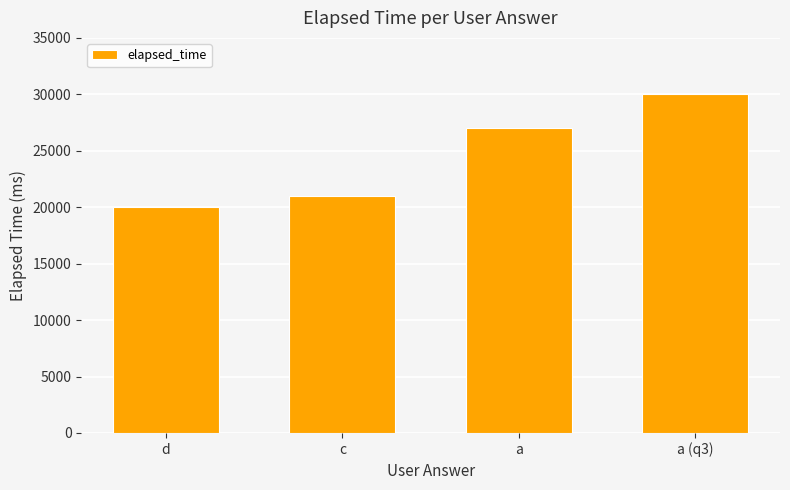

List the labels in order of value, smallest first.

d, c, a, a (q3)